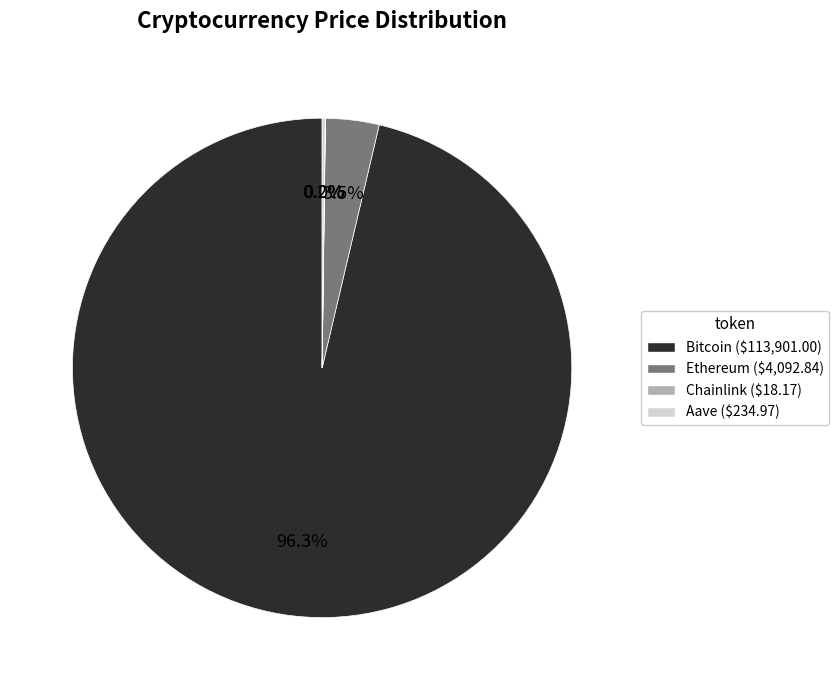

Which category has the biggest portion of the pie?

Bitcoin